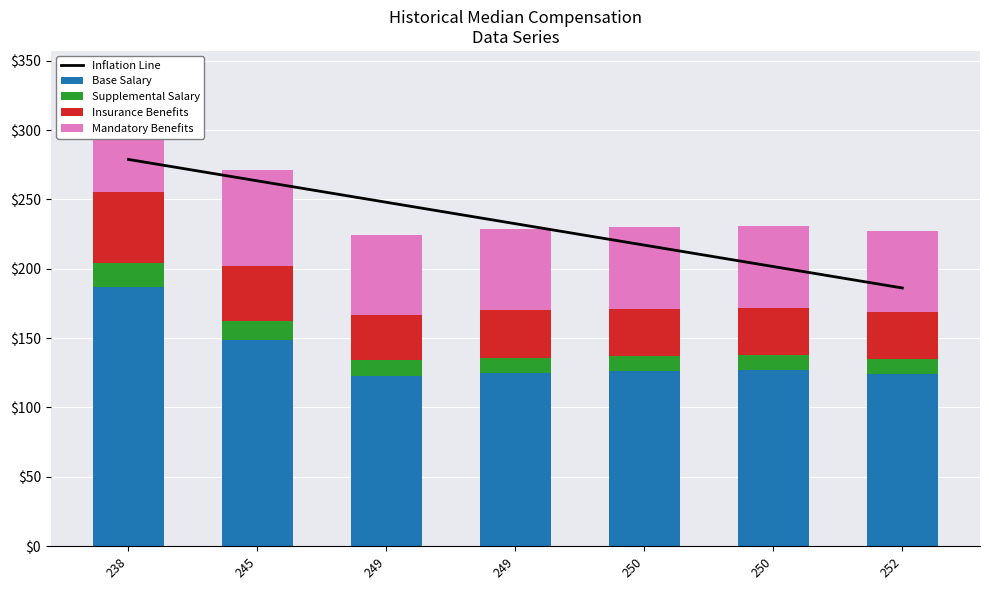

At which label does Mandatory Benefits first exceed 59?

238